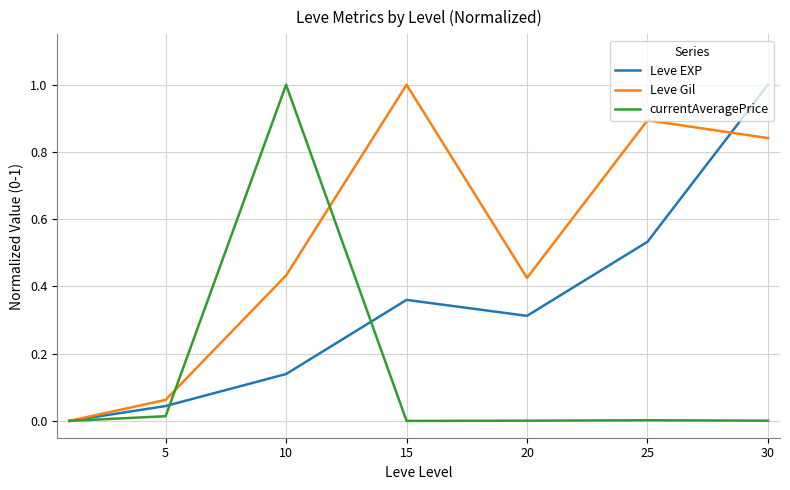

Rank the series by their average value, from lowest to highest.

currentAveragePrice, Leve EXP, Leve Gil